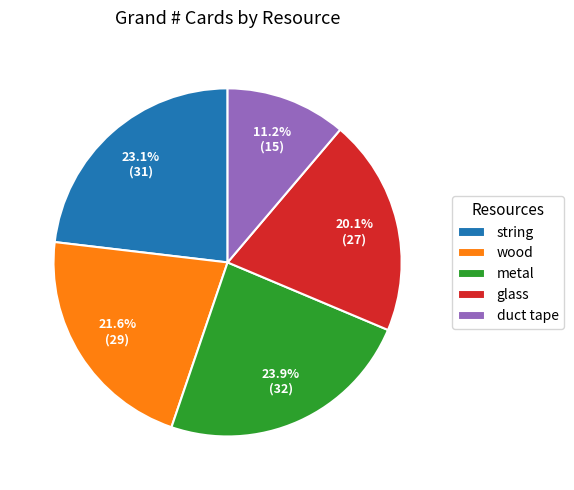

To the nearest percent, what is the combined percentage of glass and duct tape?

31%